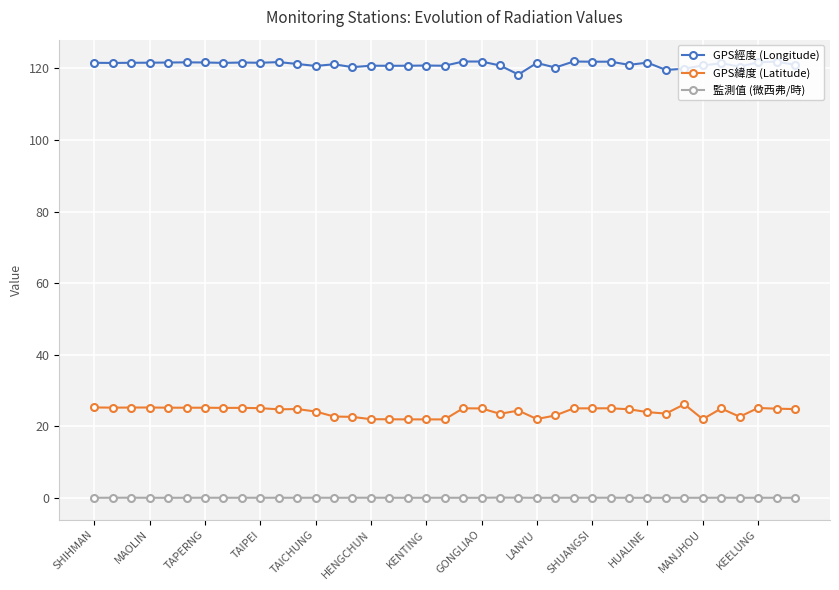

List the series in order of their overall mean, highest first.

GPS經度 (Longitude), GPS緯度 (Latitude), 監測值 (微西弗/時)